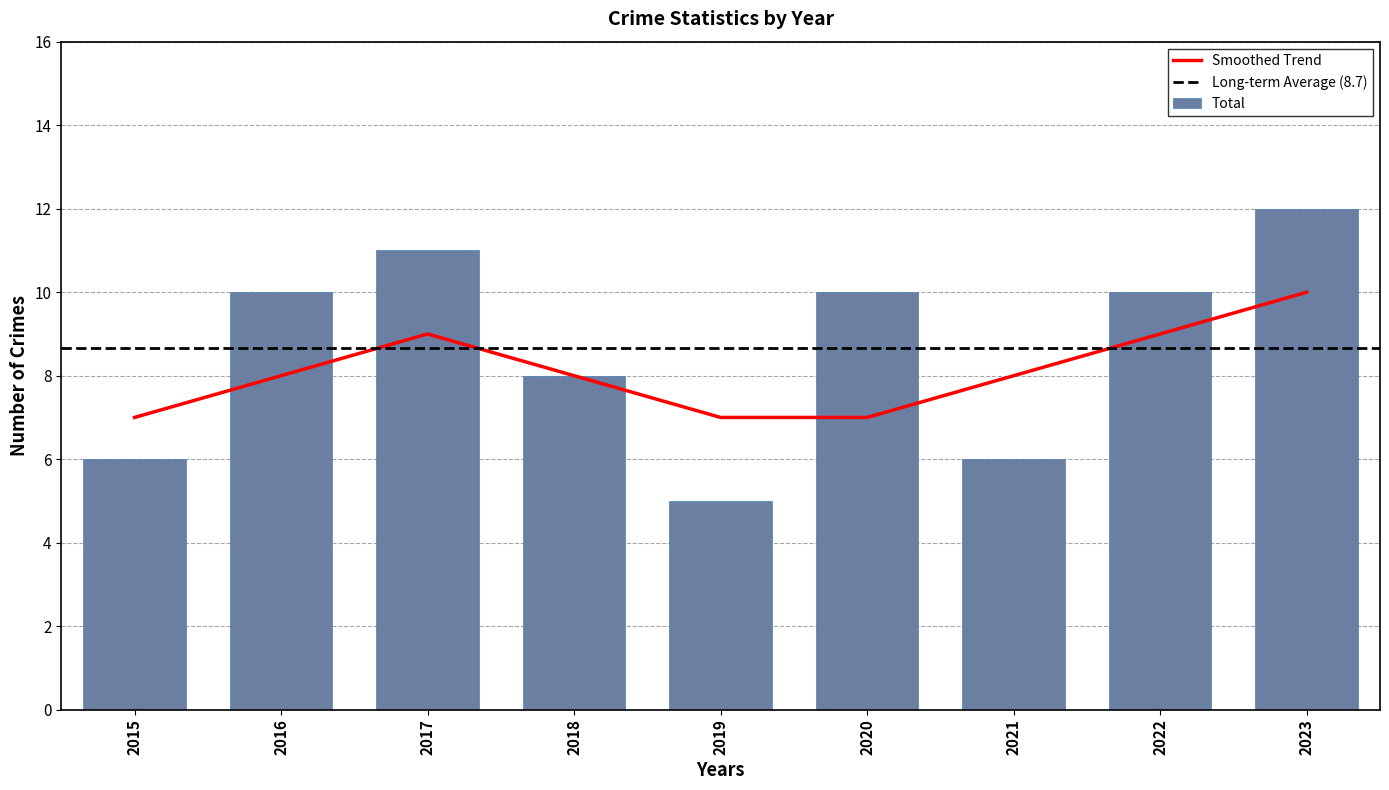

Read the value at 2023.

12